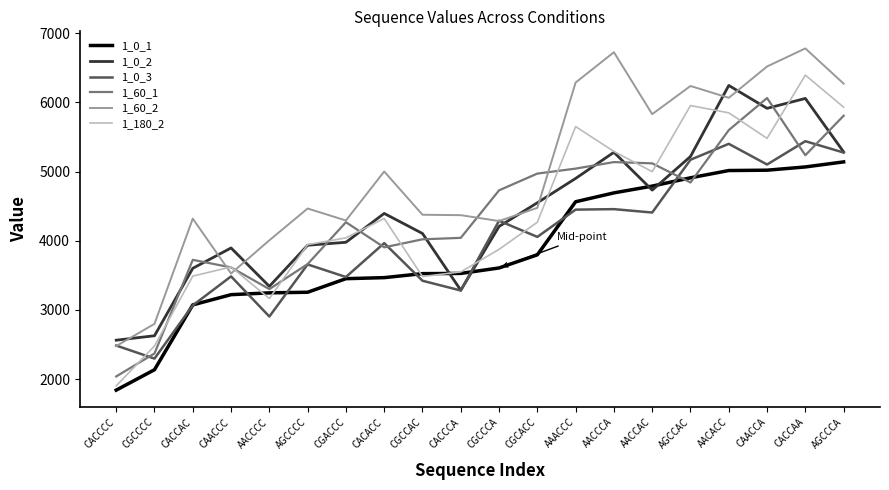

What is the sum of the 1_60_2 values at CGACCC and CAACCC?

7820